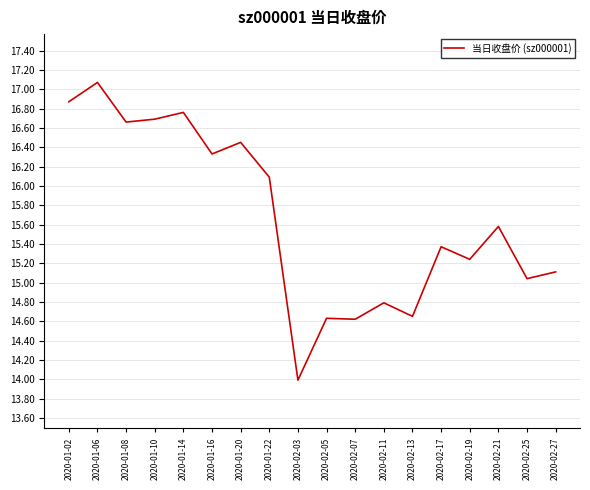

At which category does the chart reach its peak across all series?

2020-01-06